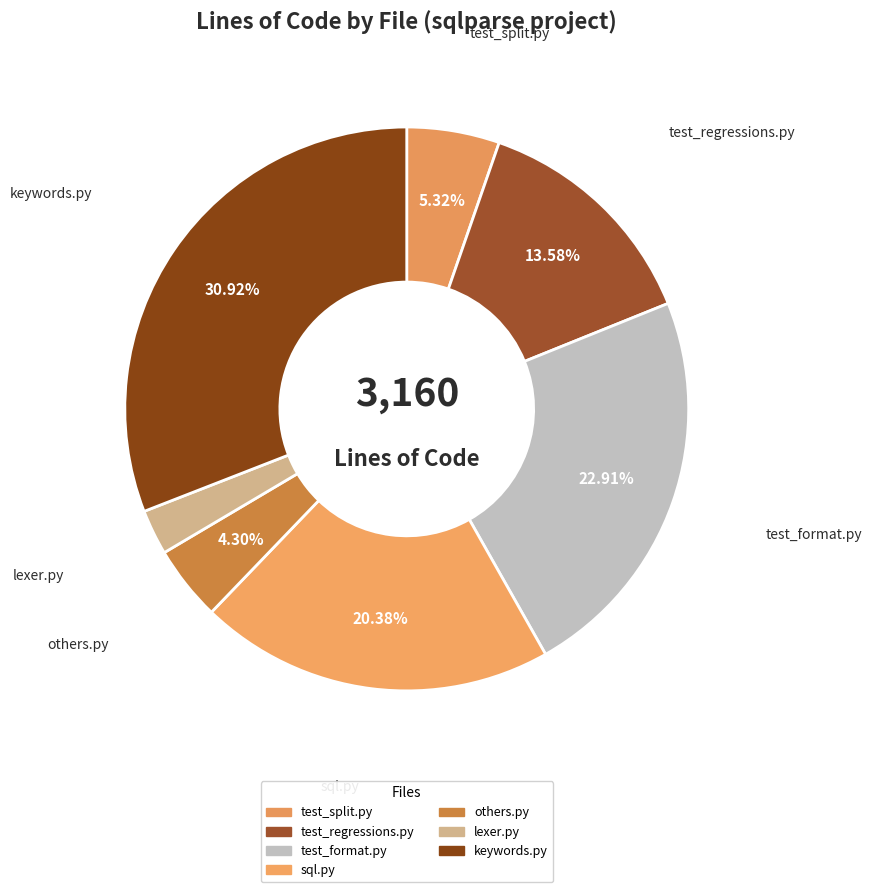

What is the ratio of the value at test_regressions.py to the value at test_split.py?

2.6